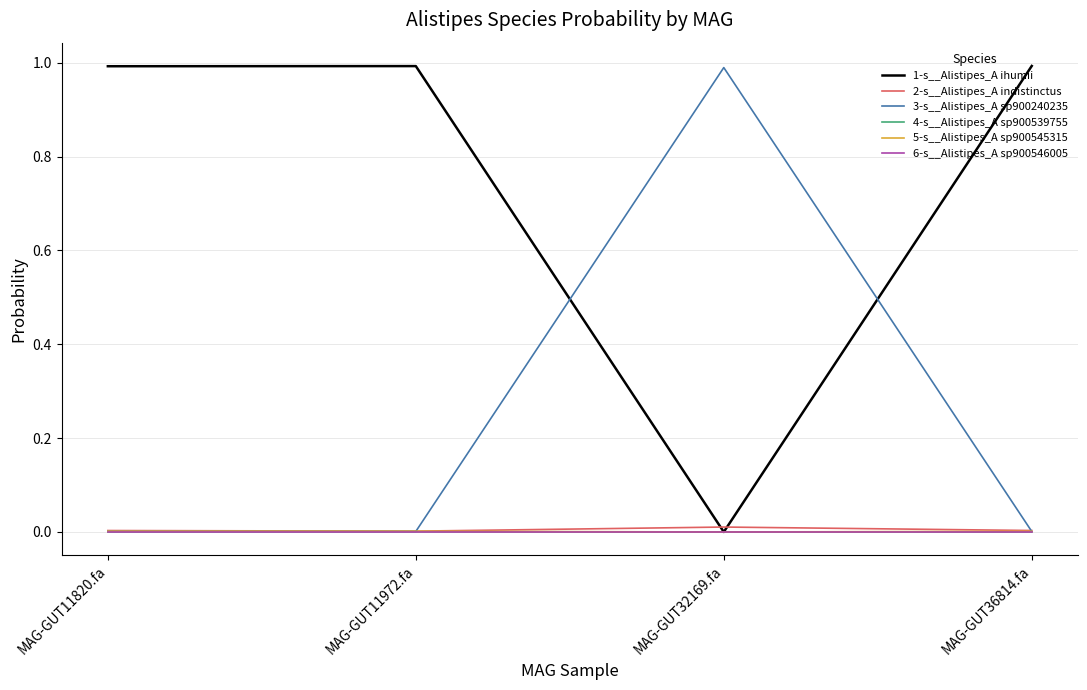

Which series has the largest total across all categories?

1-s__Alistipes_A ihumii